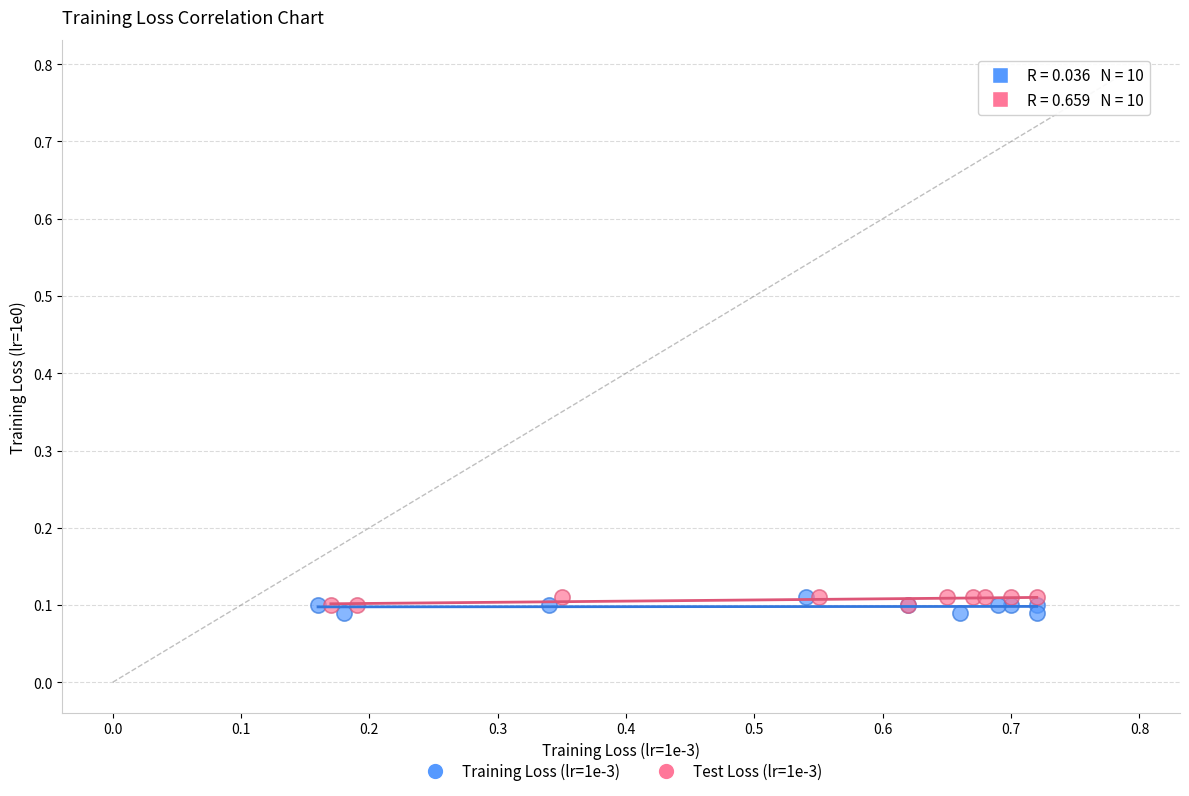

Which series contains the lowest Y value?

Training Loss (lr=1e-3)